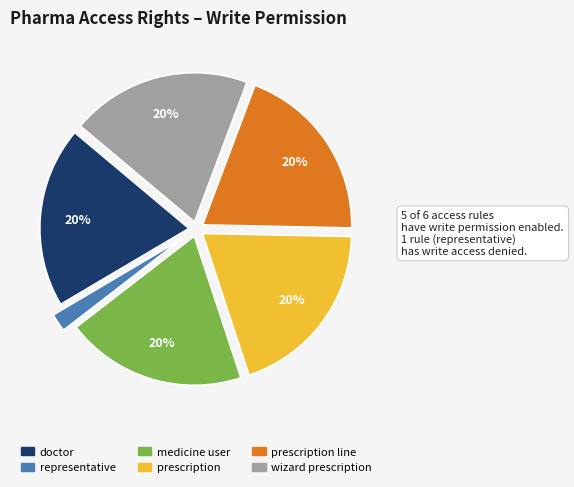

What is the smallest slice in the pie chart?

representative